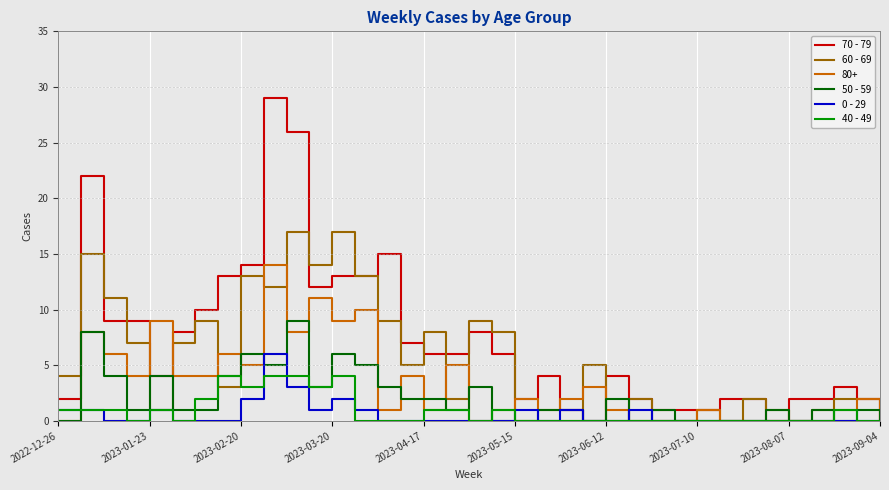

Which series has the largest range (max minus min)?

70 - 79